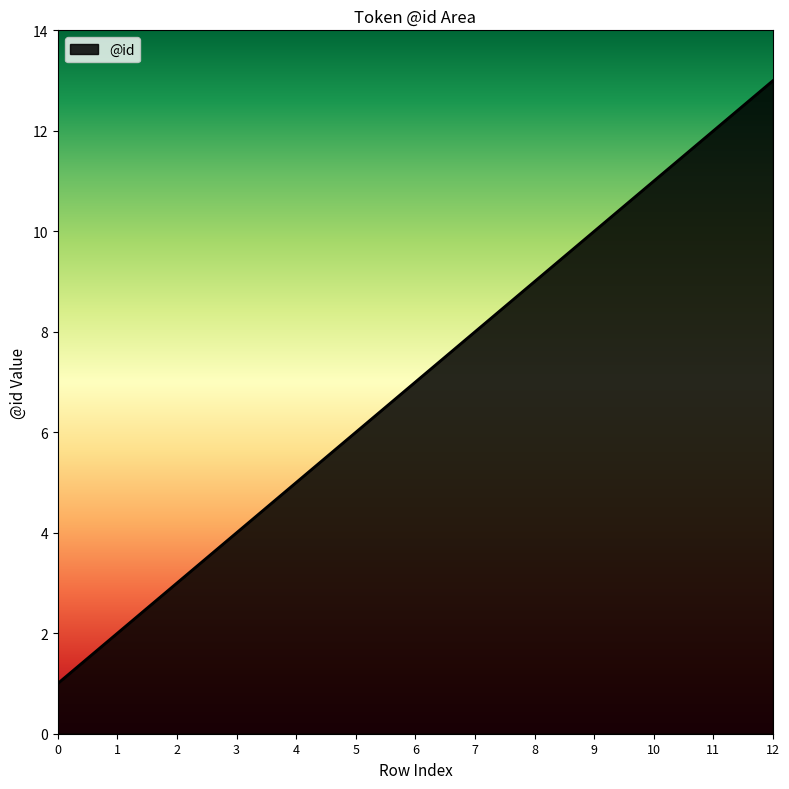

What is the approximate value at 3?

4